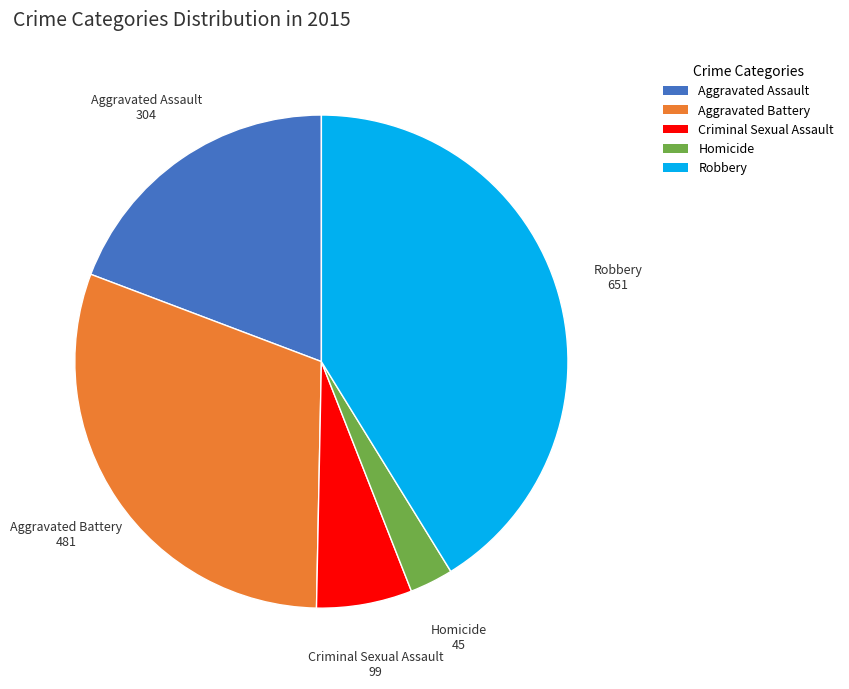

What is the ratio of the value at Criminal Sexual Assault to the value at Robbery?

0.2